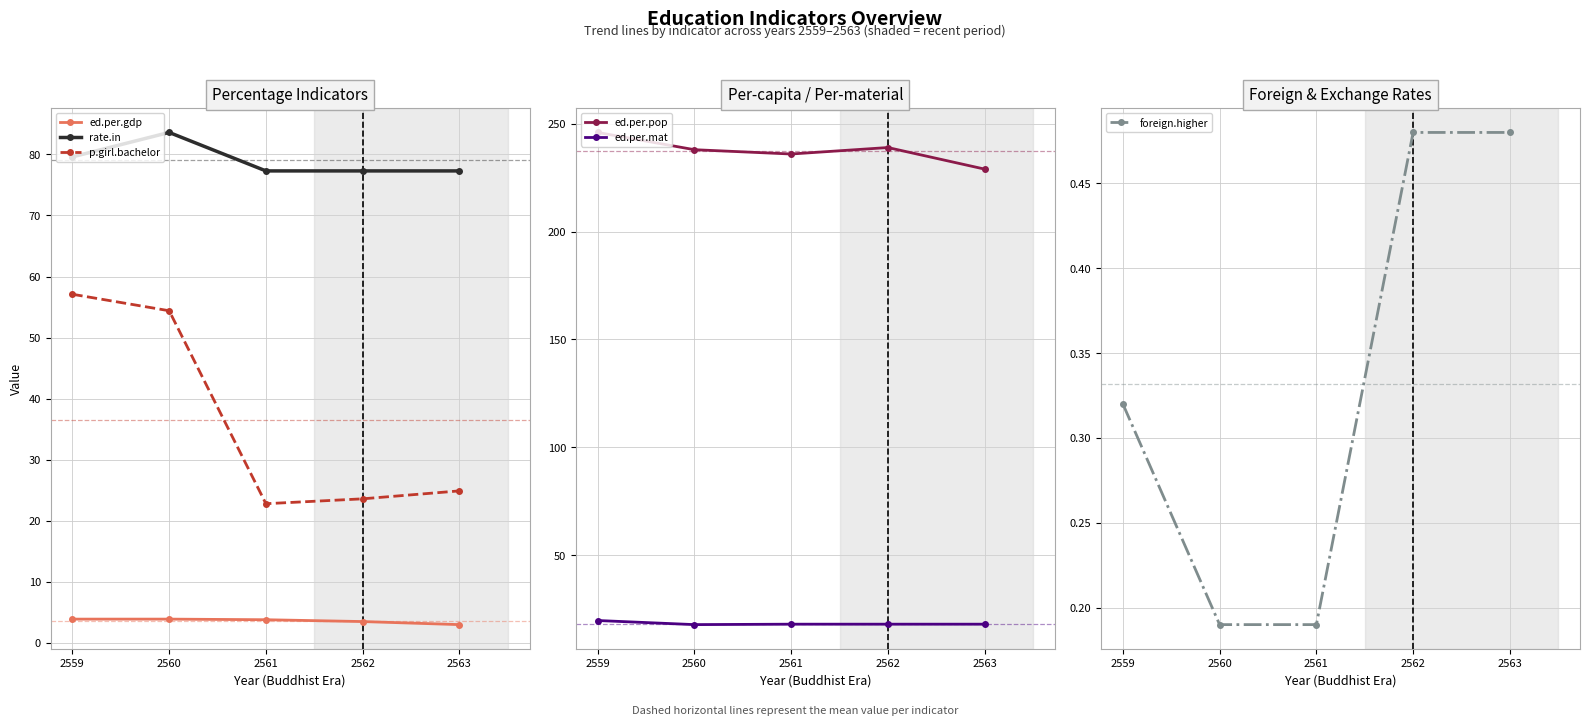

Which series changed the most between 2561 and 2562?

ed.per.pop